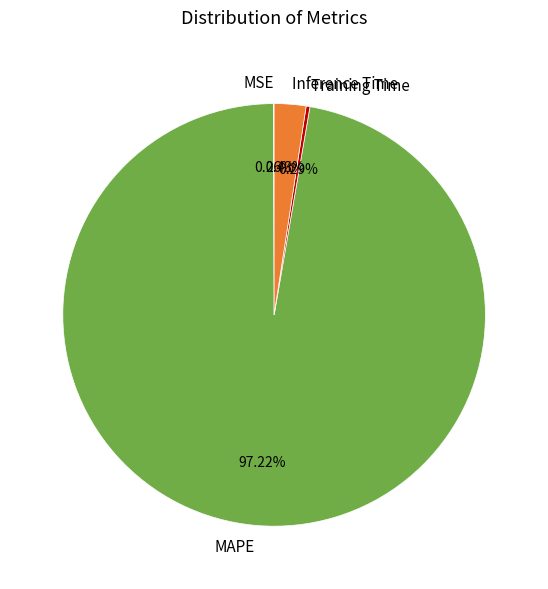

What is the majority slice?

MAPE